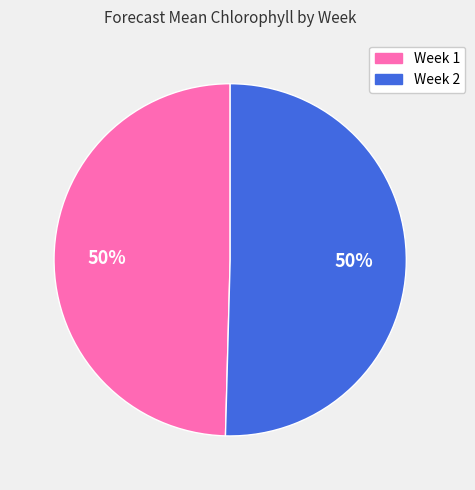

To the nearest percent, what portion does Week 1 represent?

50%